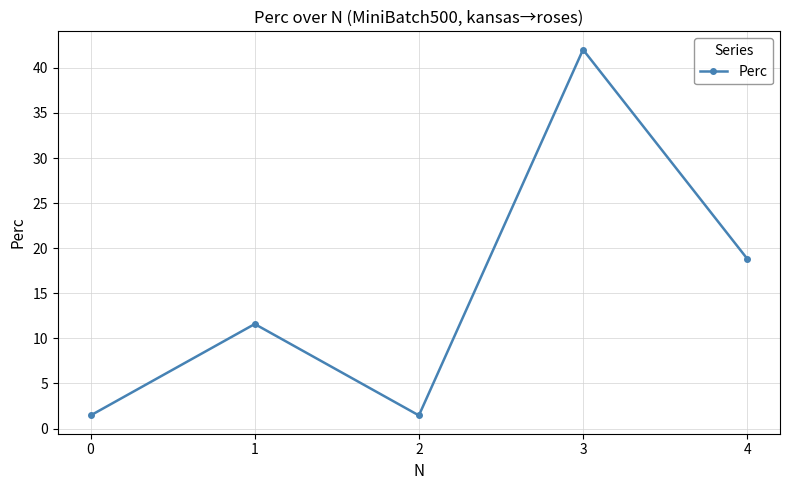

Which has a higher value, 4 or 3?

3